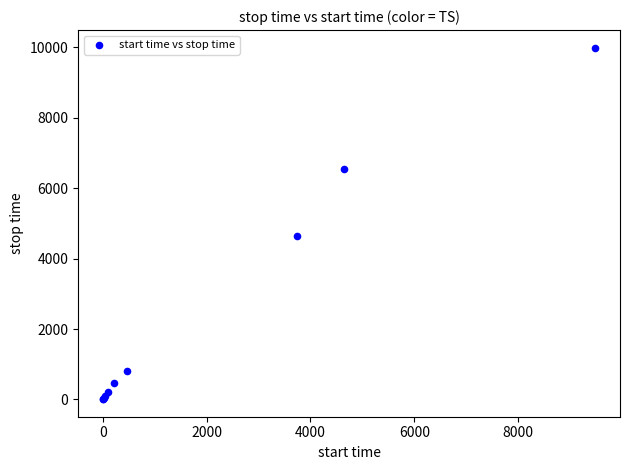

What Y value in the scatter plot is closest to 5002?

4641.6